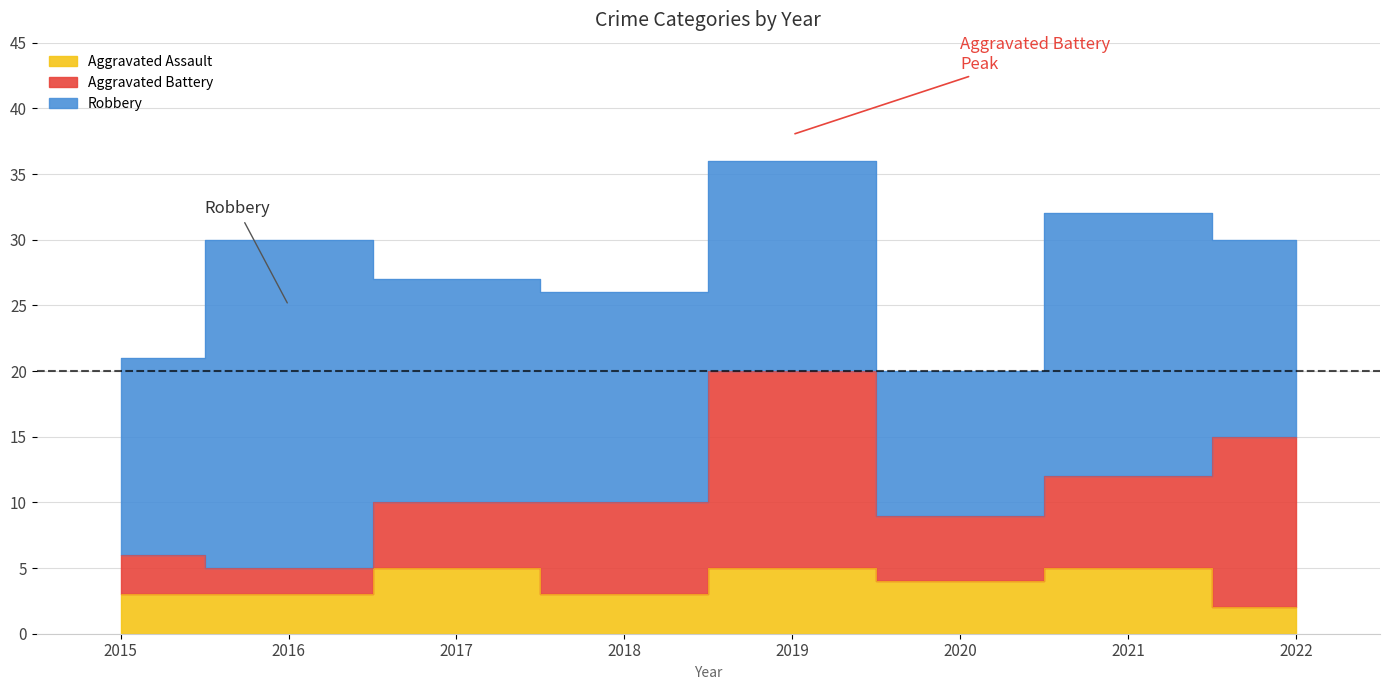

Reading left to right, extract all data points from this chart.

Aggravated Assault: 3	3	5	3	5	4	5	2
Aggravated Battery: 3	2	5	7	15	5	7	13
Robbery: 15	25	17	16	16	11	20	15